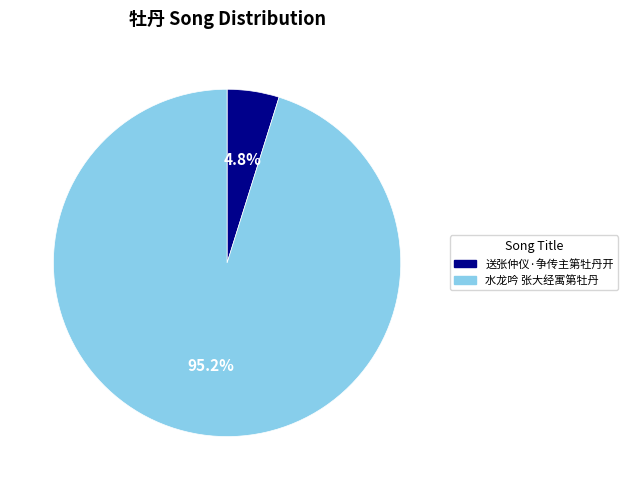

Which category has the biggest portion of the pie?

水龙吟 张大经寓第牡丹